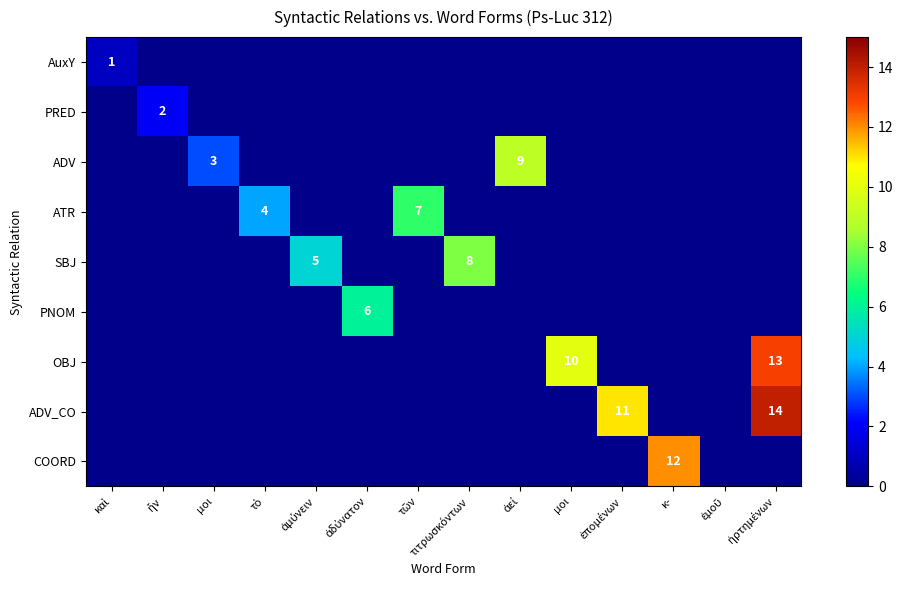

Which series has the largest total across all categories?

ADV_CO